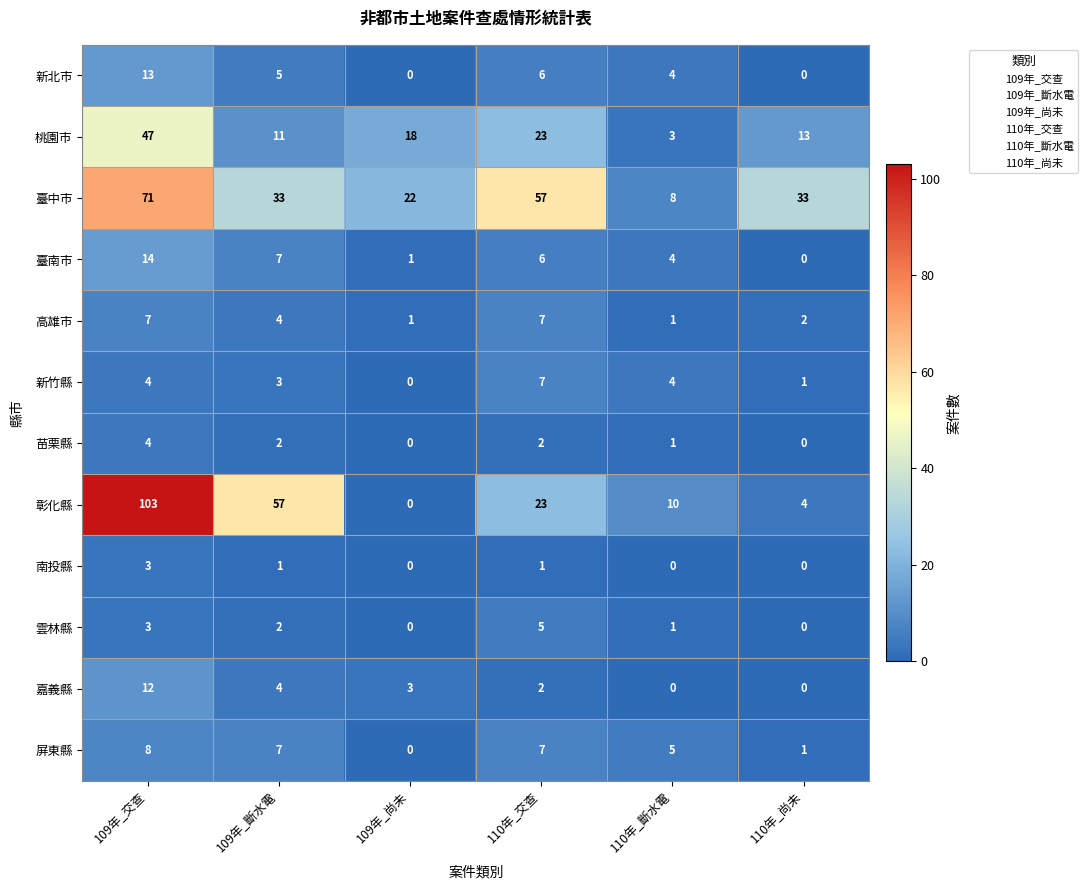

What is the spread (max minus min) of values at 109年_交查?

100